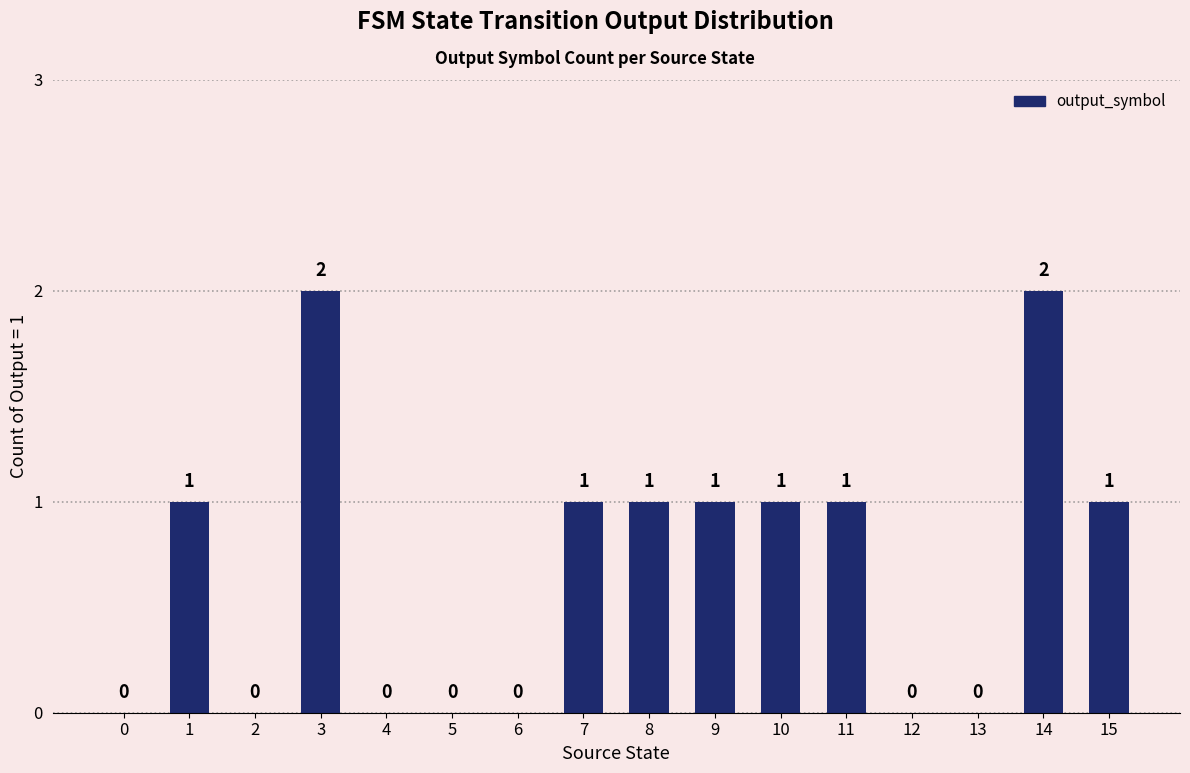

How many values are between 0 and 1?

14